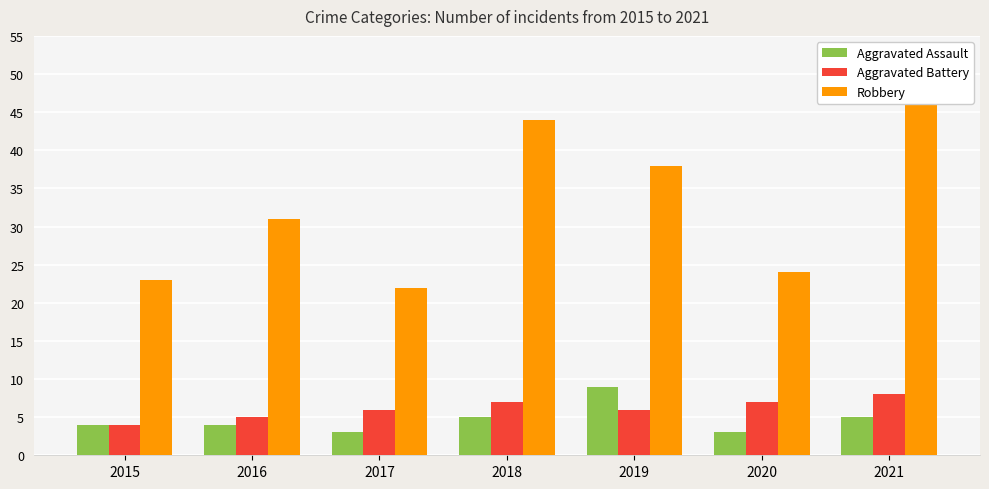

At which label does Robbery reach its minimum?

2017